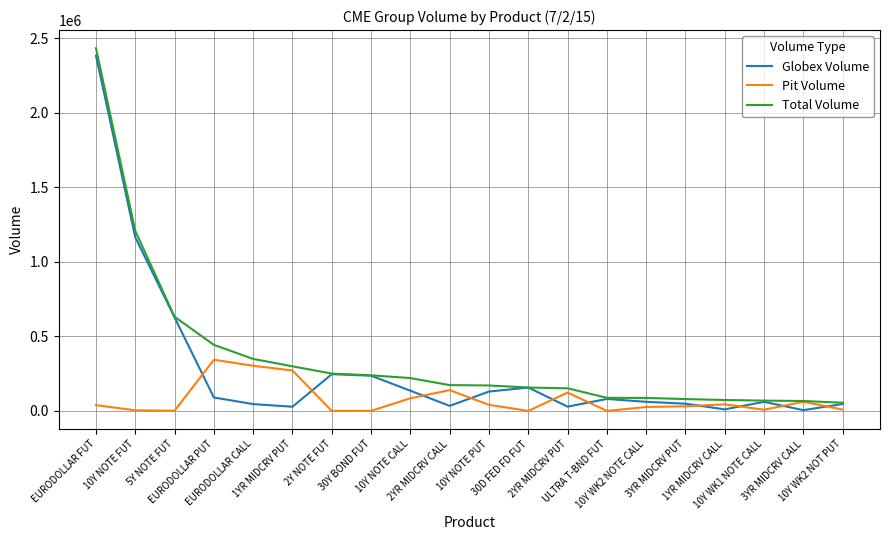

The Total Volume series shows 250306 at 2Y NOTE FUT. True or false?

True